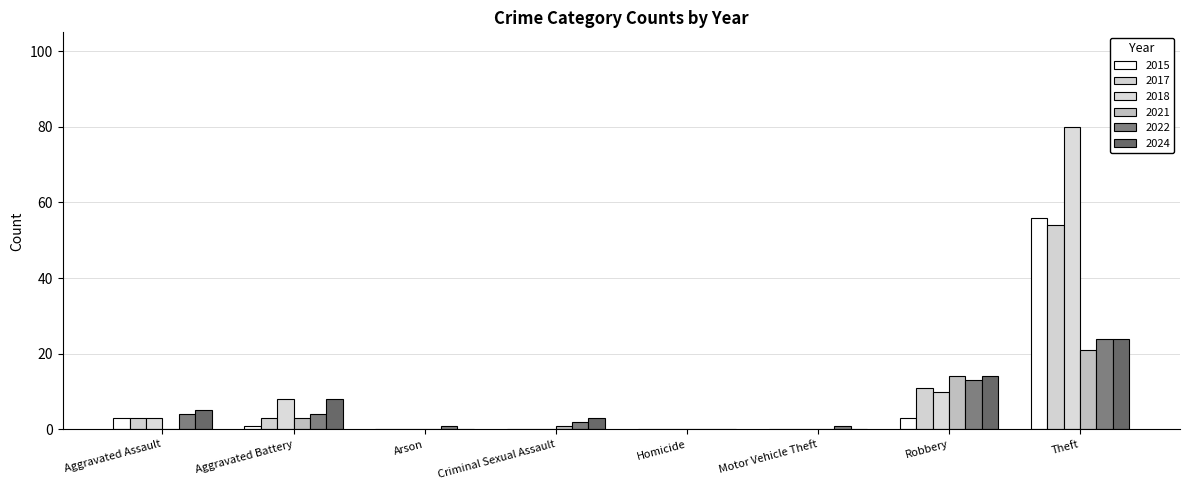

How many categories are shown in the chart?

8